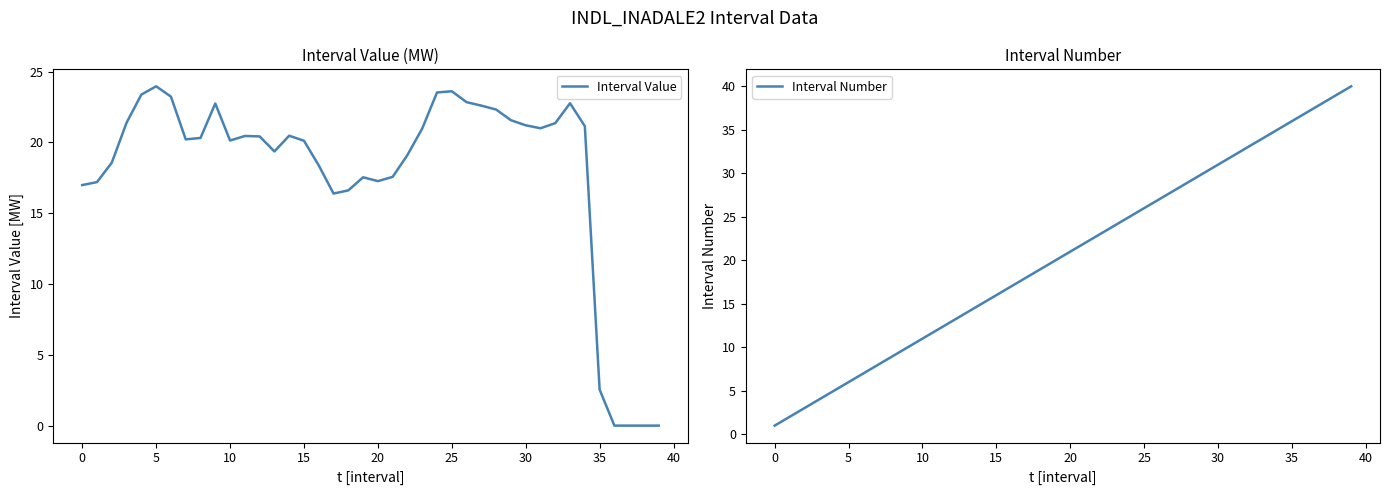

How many lines are shown in the chart?

2